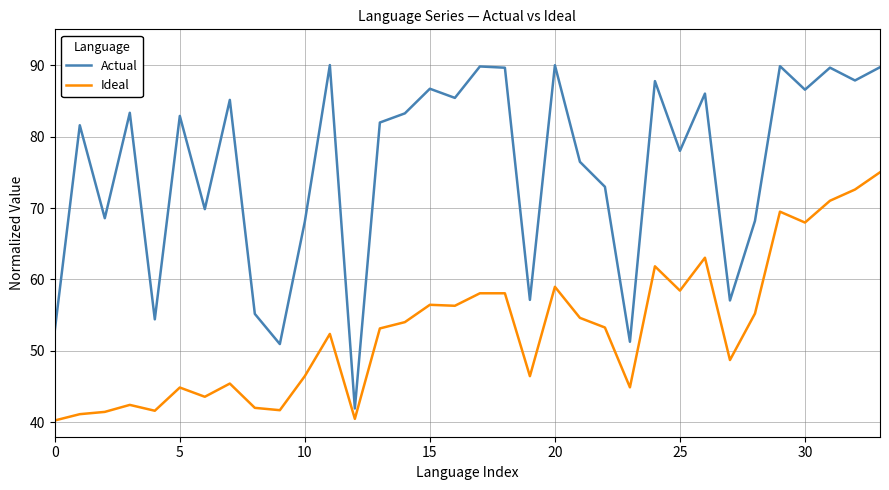

What is the difference between the maximum and minimum values in the Ideal series?

34.7